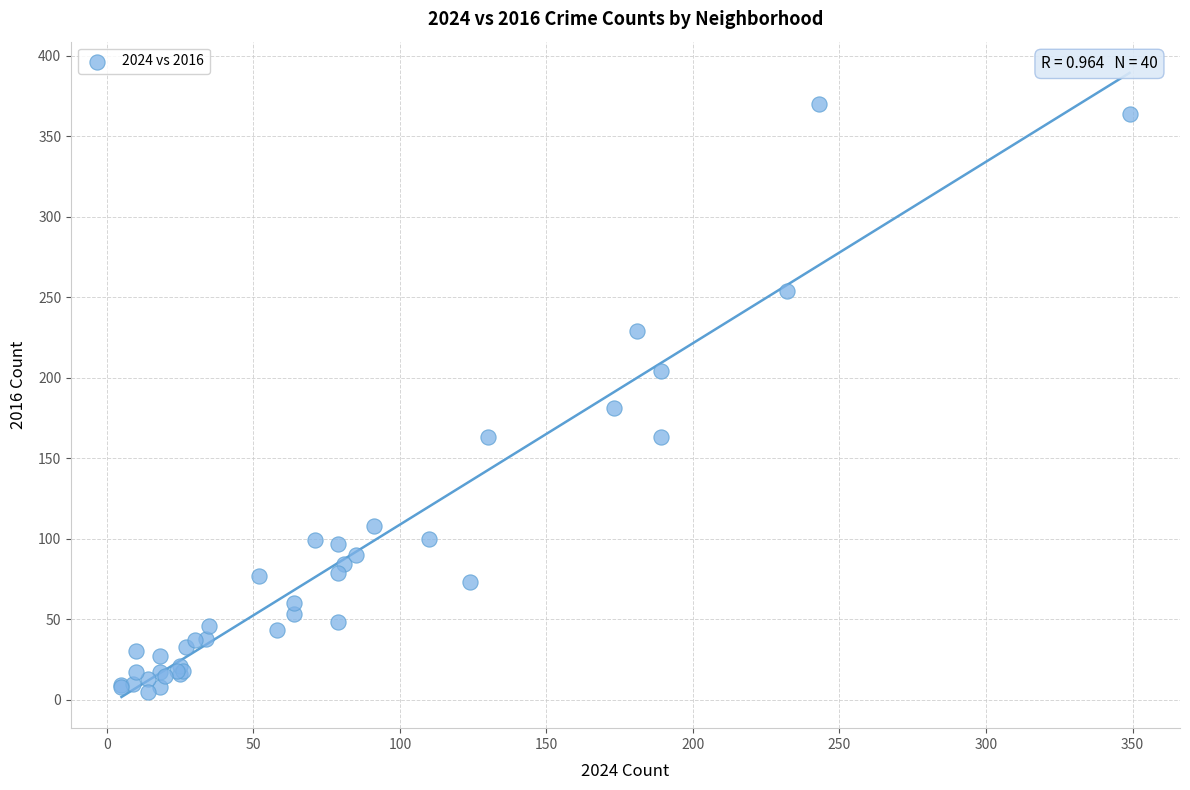

What Y value in the scatter plot is closest to 187?

181